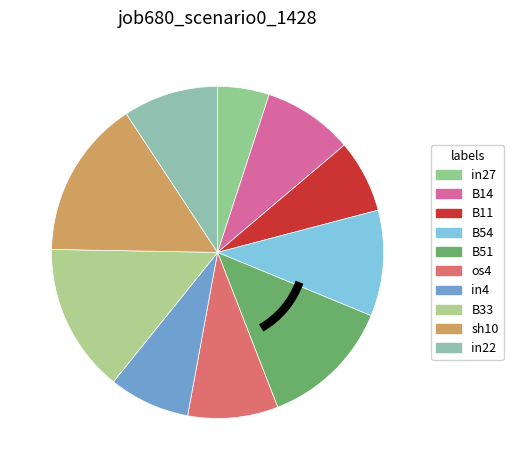

Is it true that B14 is 9% of the pie?

True